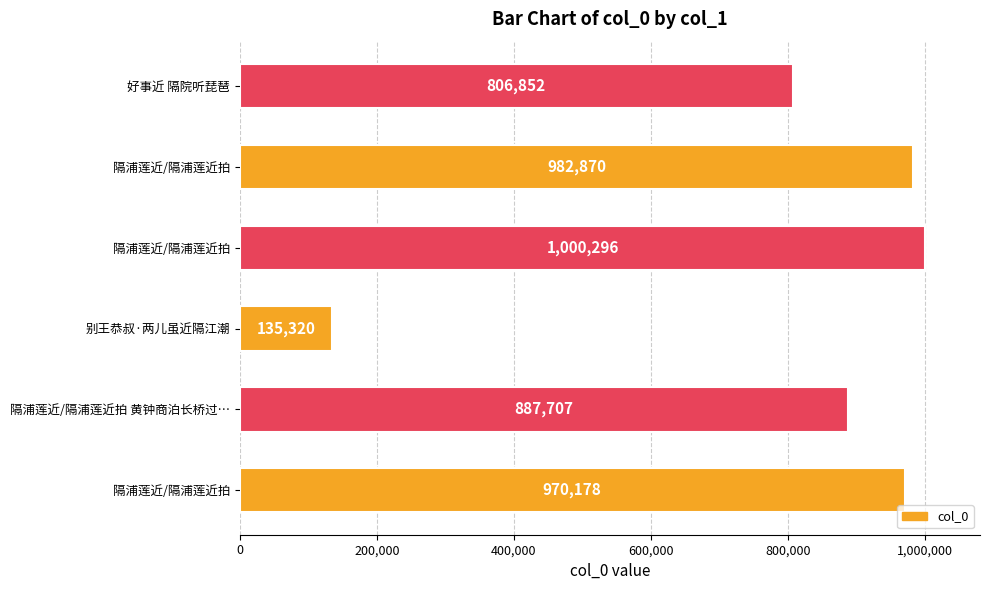

How many data points does each series have?

6